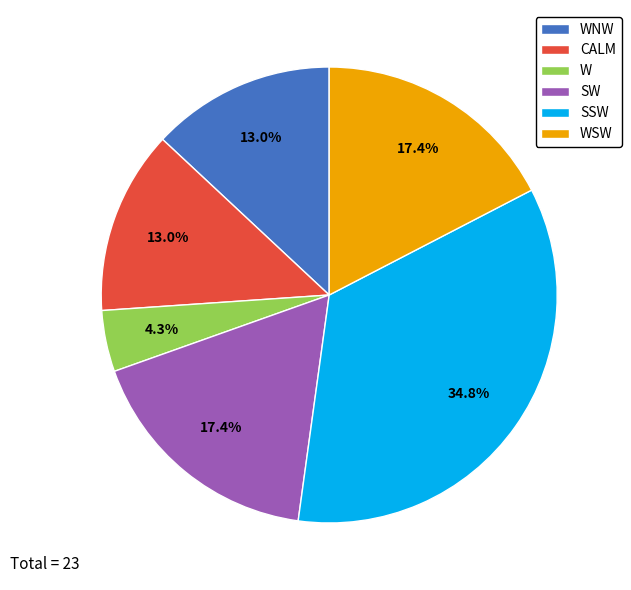

What portion of the pie excludes WSW?

82.6%